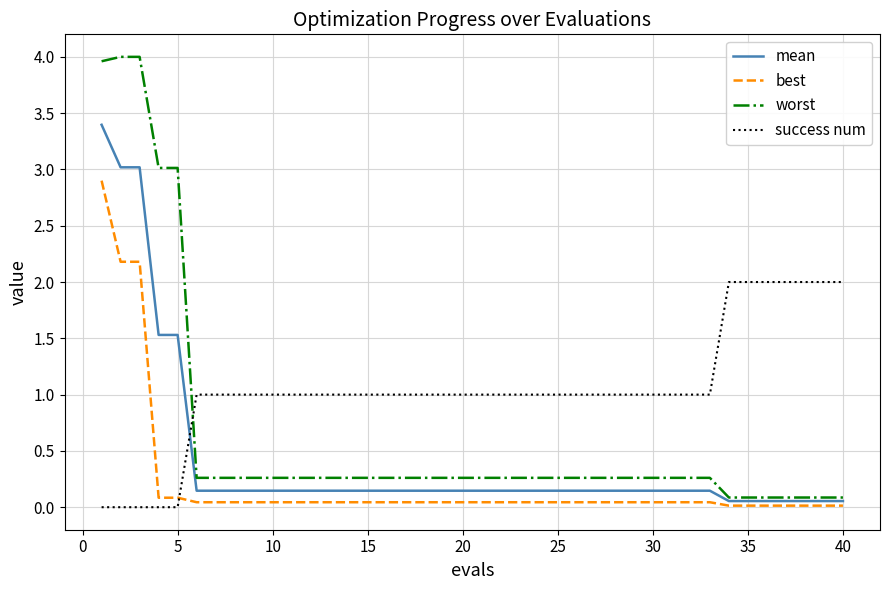

How many times do success num and best cross each other?

1